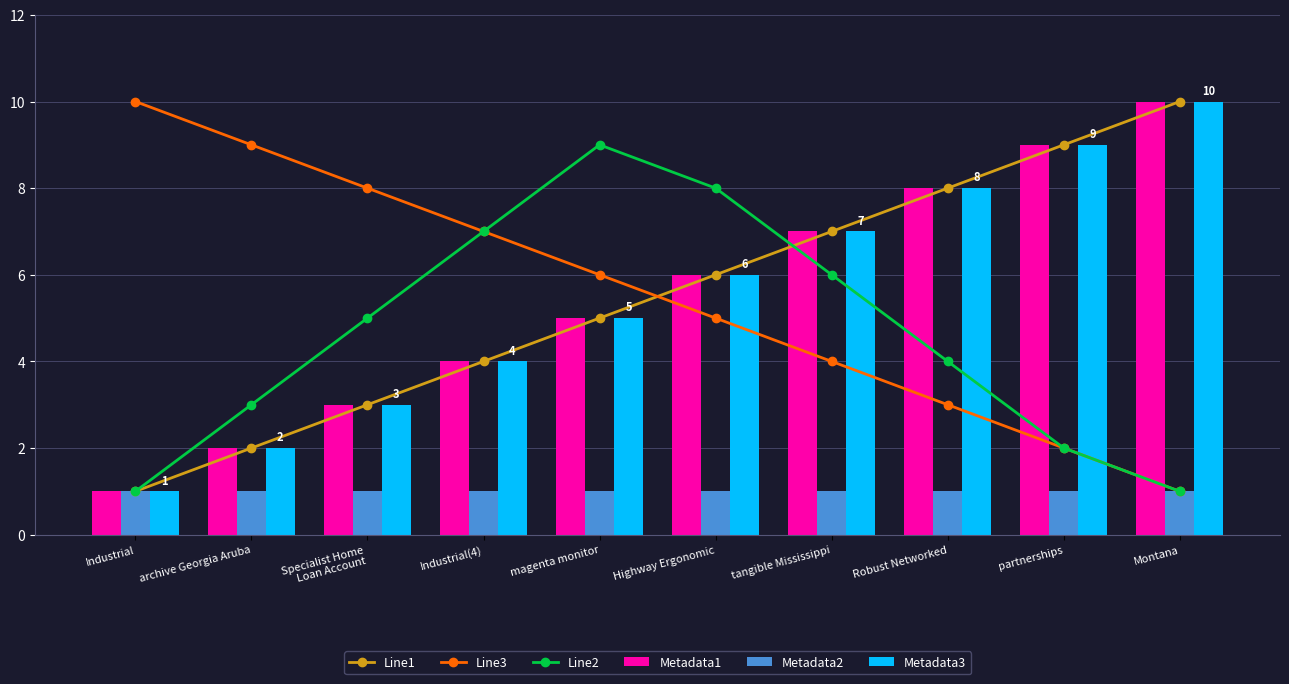

Does the chart contain any negative values?

No